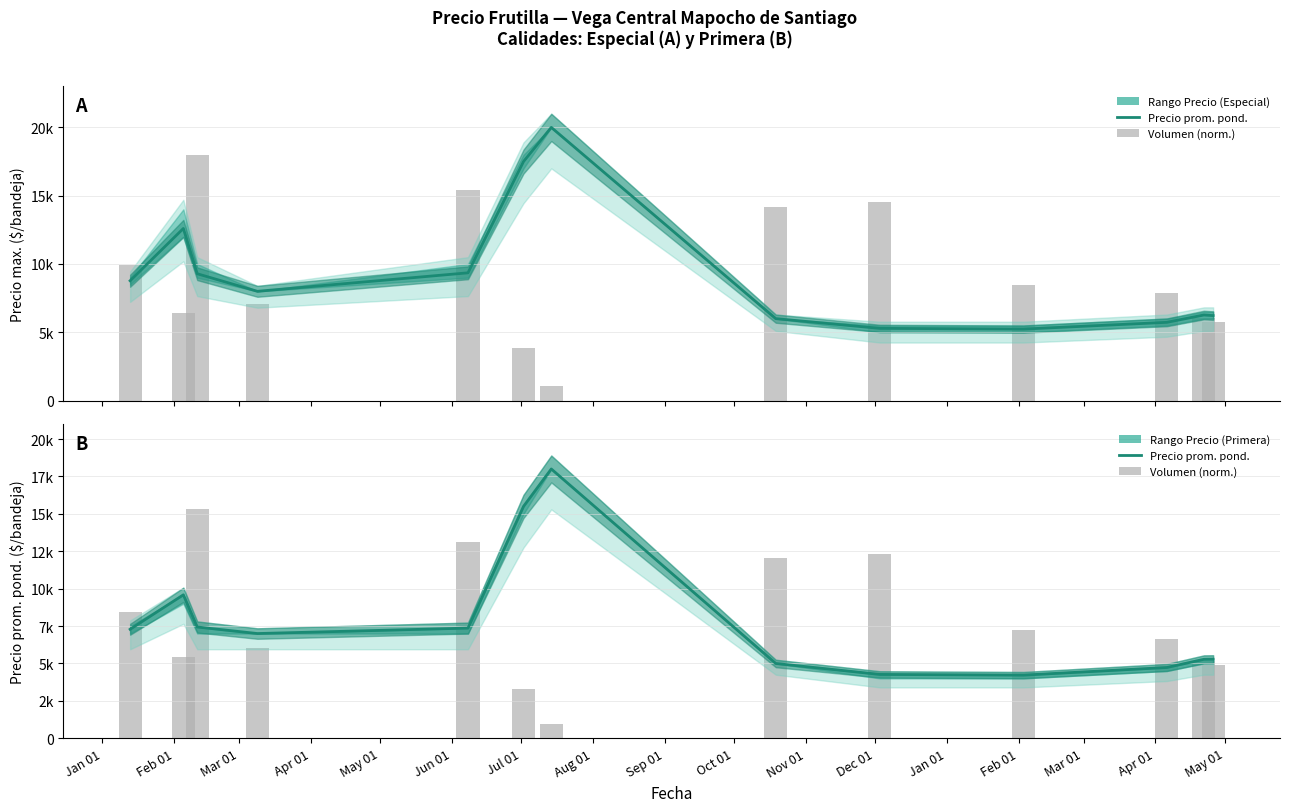

What is the approximate value of Precio promedio ponderado (Especial) at Jan 01?

8773.0